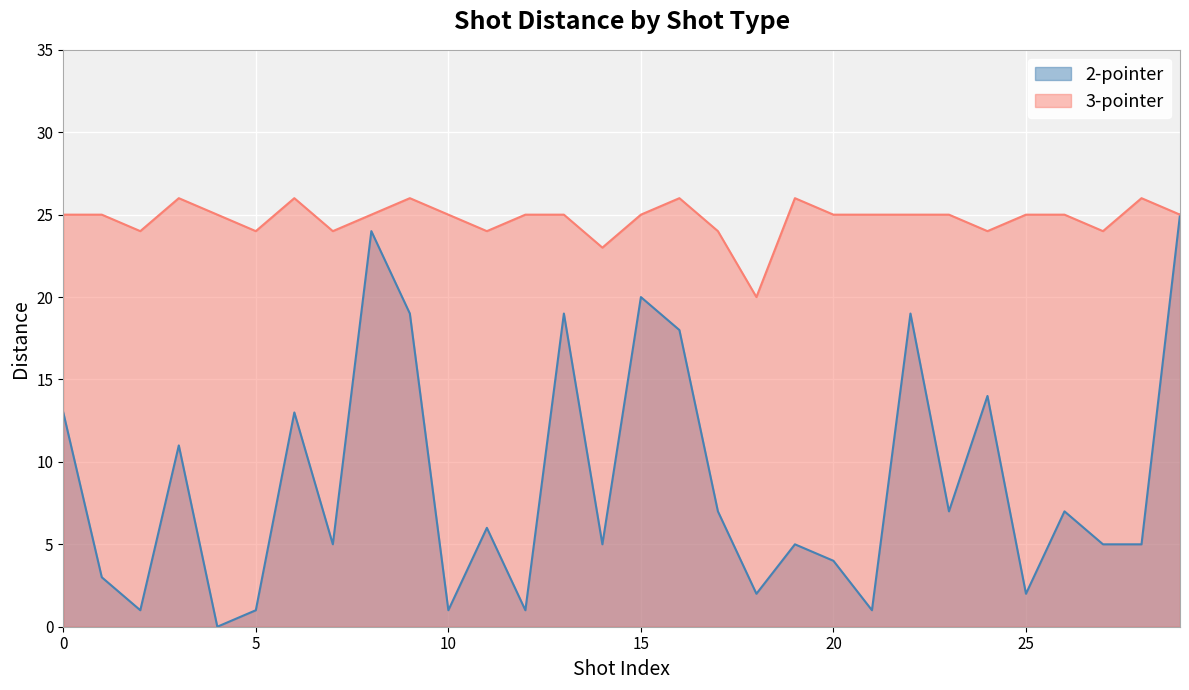

Rank the categories by 3-pointer value from highest to lowest.

3, 6, 9, 16, 19, 28, 0, 1, 4, 8, 10, 12, 13, 15, 20, 21, 22, 23, 25, 26, 29, 2, 5, 7, 11, 17, 24, 27, 14, 18